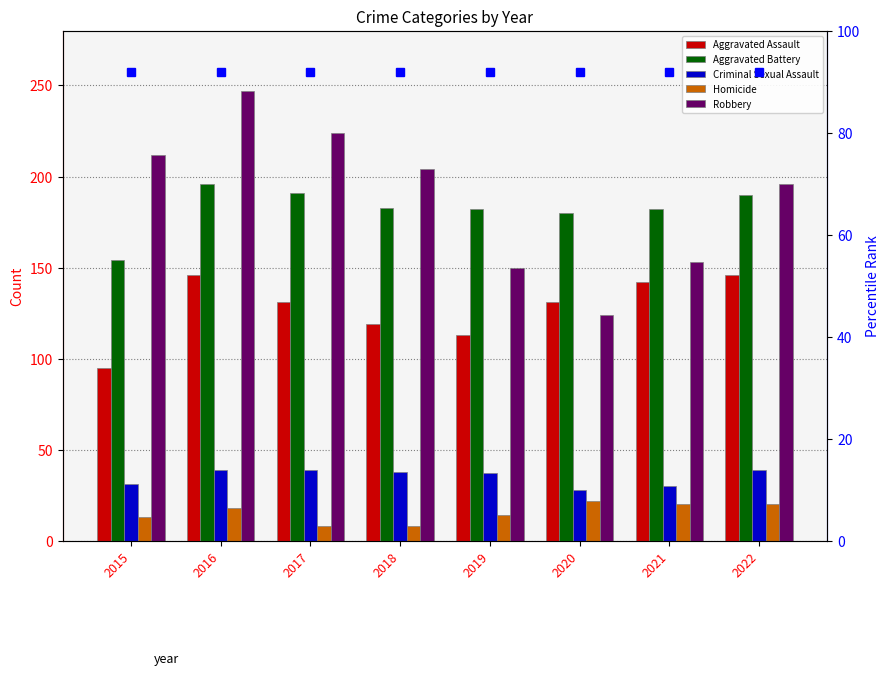

Is the value of Robbery at 2016 greater than the value of Aggravated Assault at 2017?

Yes